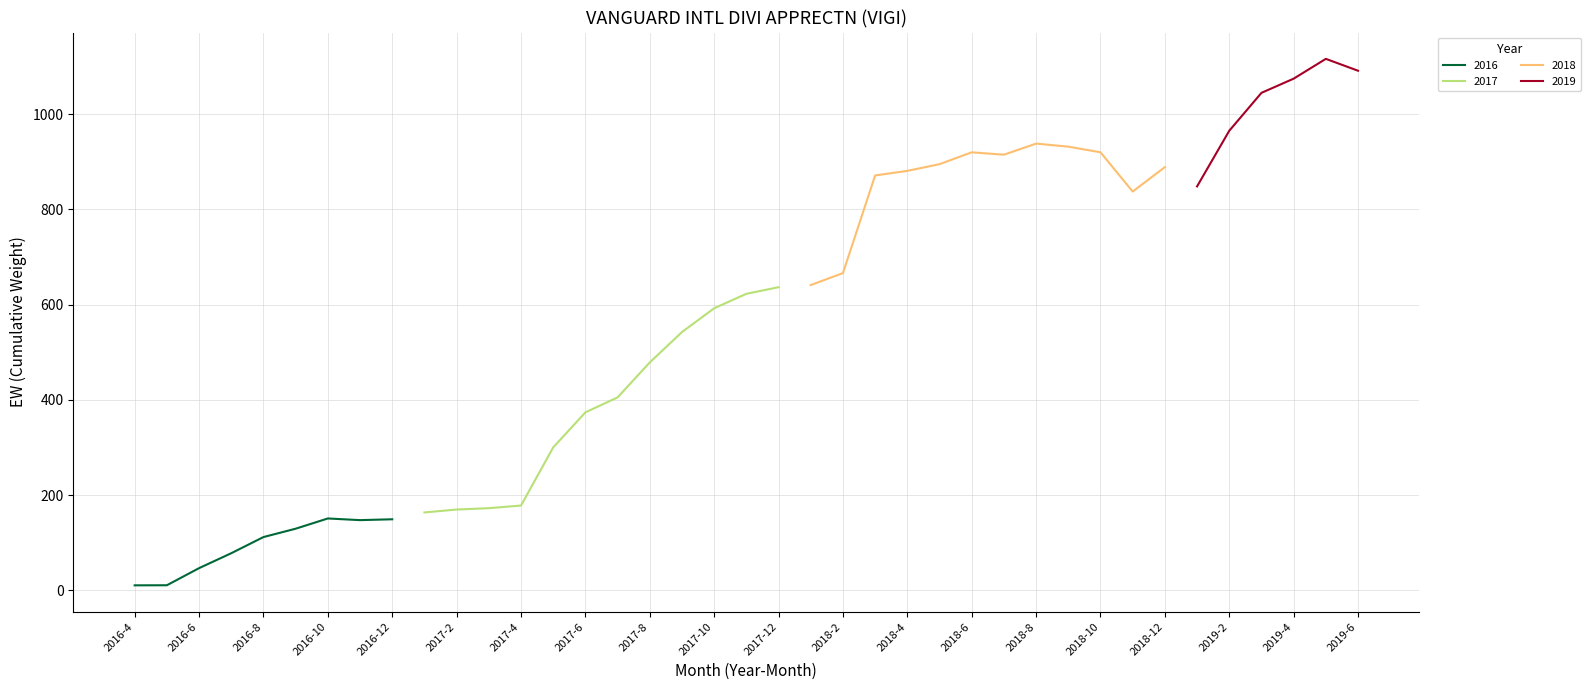

Between 2016-4 and 2017-7, which is larger?

2017-7